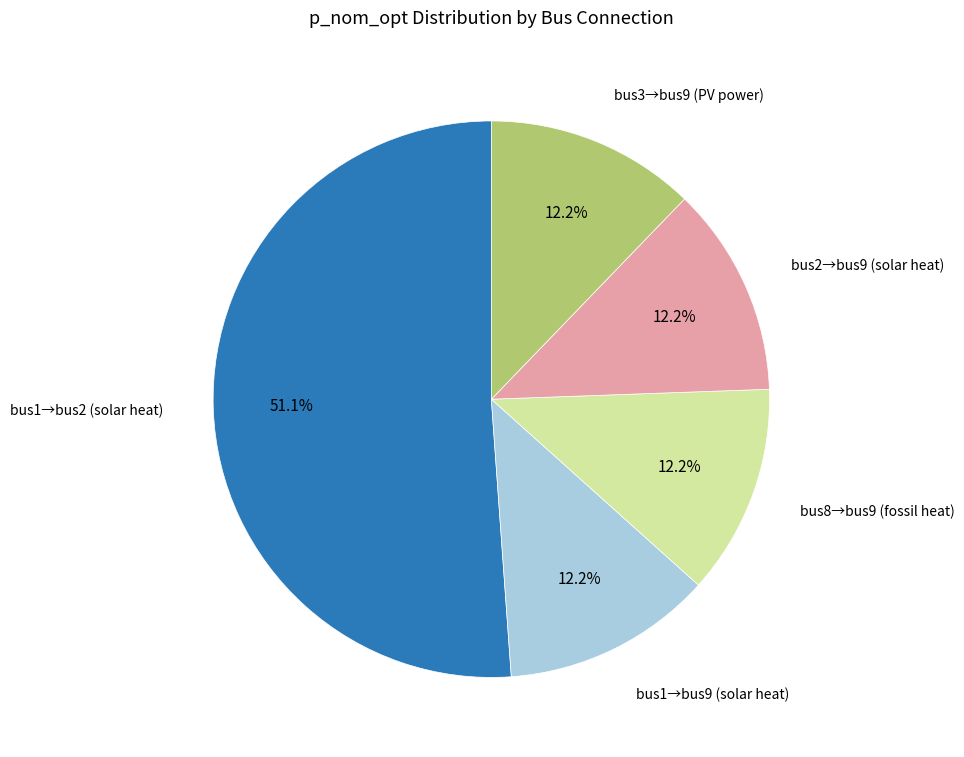

Count the number of slices in the pie.

5